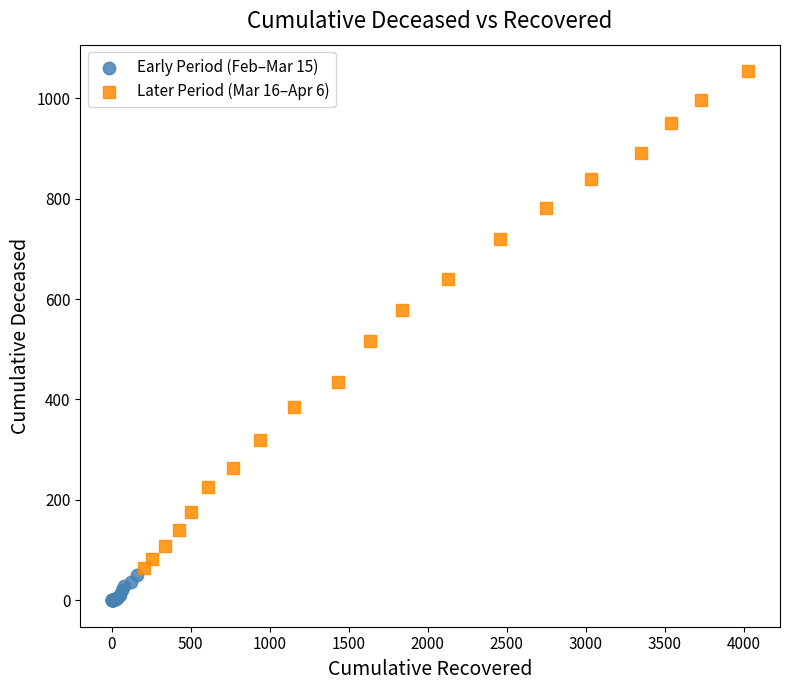

What are all the series names shown in the legend?

Early Period (Feb–Mar 15), Later Period (Mar 16–Apr 6)